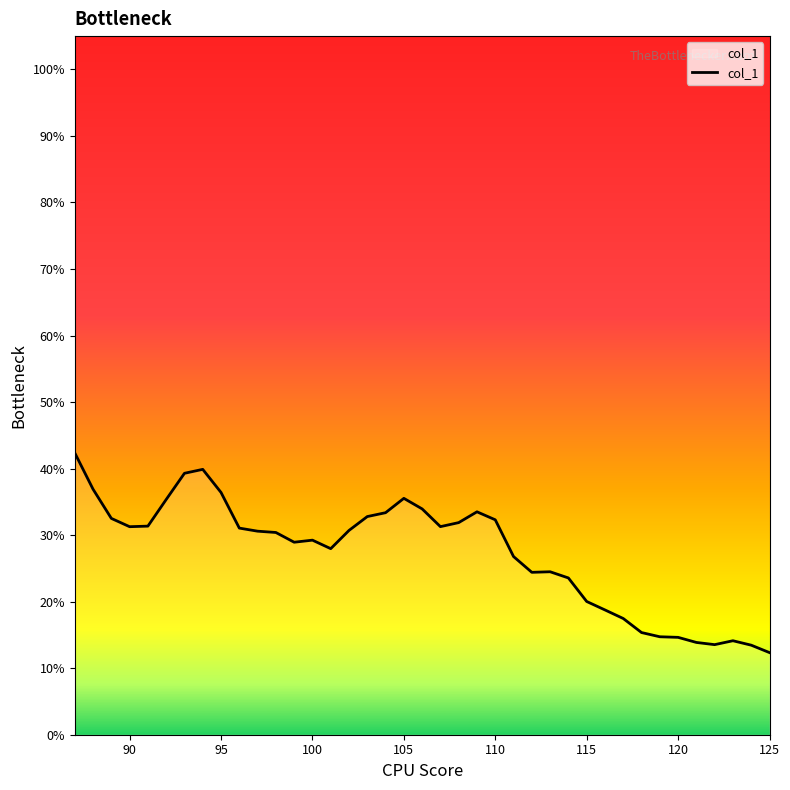

Where is the data nearest to the value 0?

125